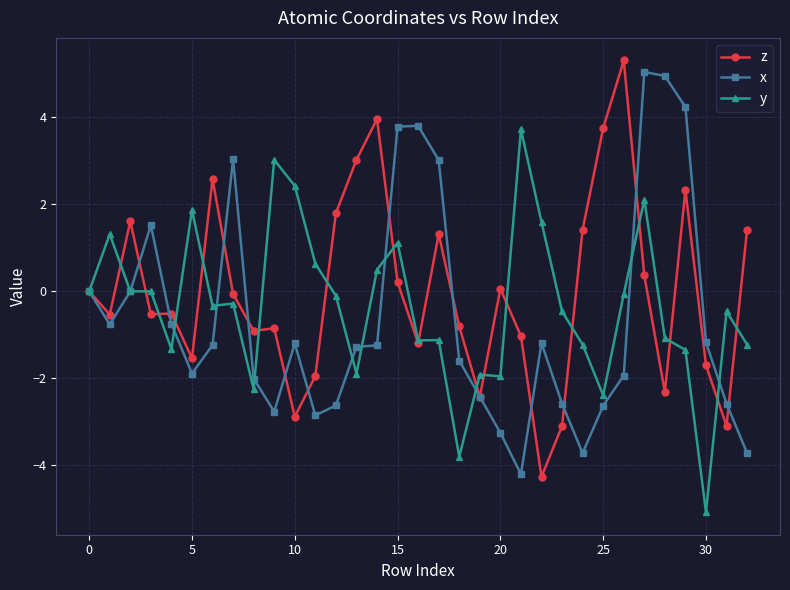

What is the highest value of the y series?

3.7